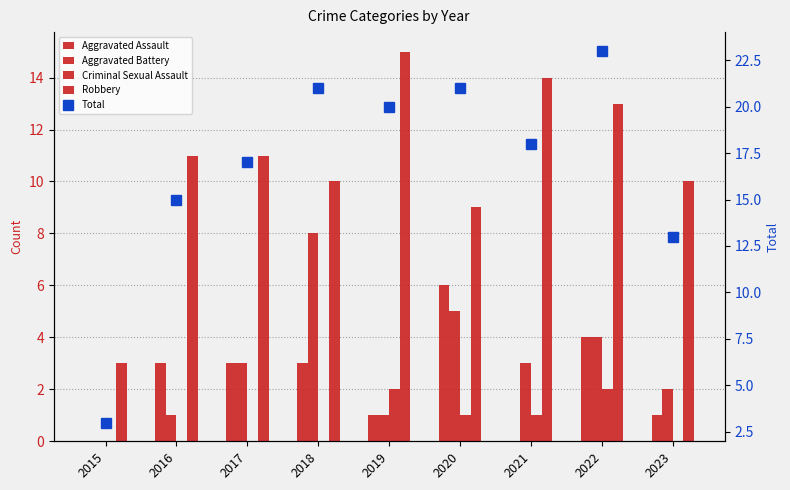

Which label corresponds to the smallest value in the chart?

2015